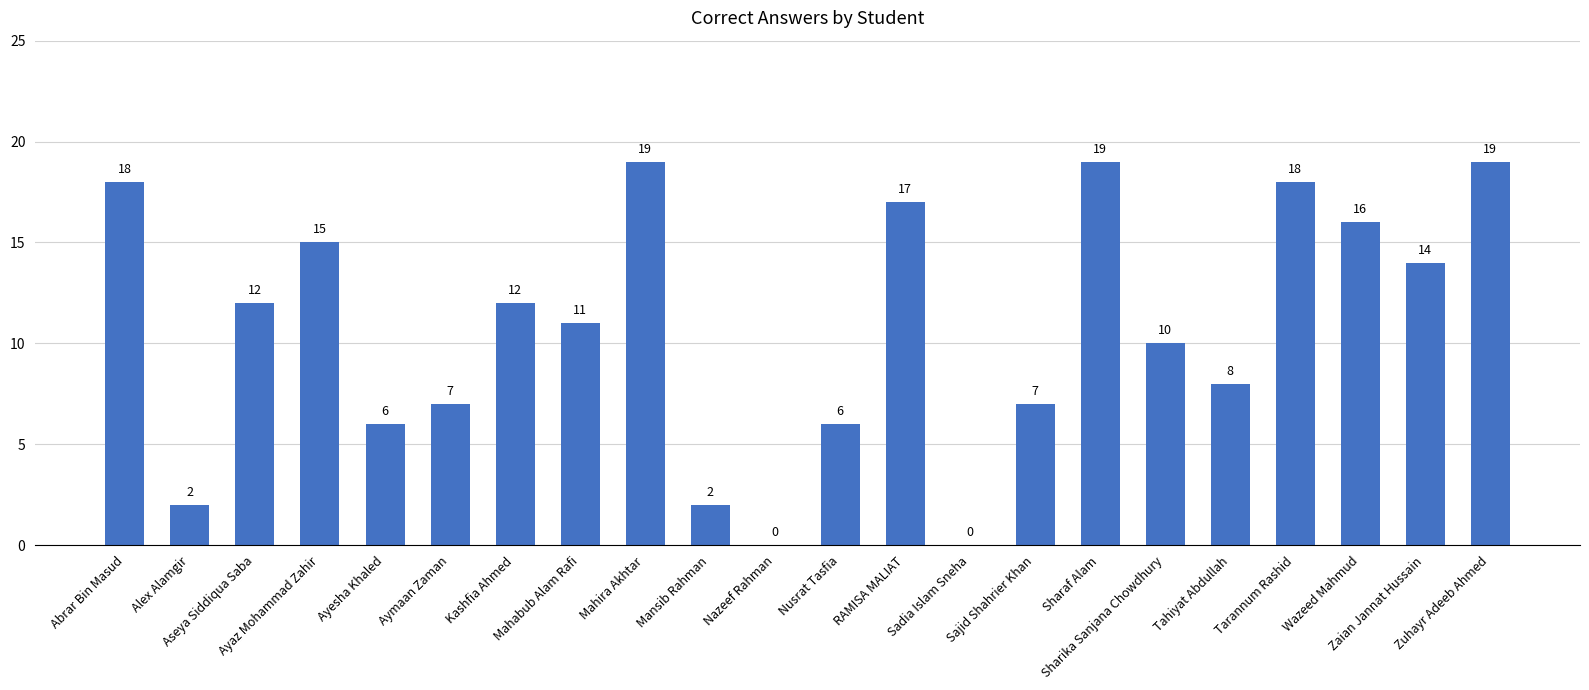

Reading left to right, what are all the values shown in this chart?

Abrar Bin Masud=18	Alex Alamgir=2	Aseya Siddiqua Saba=12	Ayaz Mohammad Zahir=15	Ayesha Khaled=6	Aymaan Zaman=7	Kashfia Ahmed=12	Mahabub Alam Rafi=11	Mahira Akhtar=19	Mansib Rahman=2	Nazeef Rahman=0	Nusrat Tasfia=6	RAMISA MALIAT=17	Sadia Islam Sneha=0	Sajid Shahrier Khan=7	Sharaf Alam=19	Sharika Sanjana Chowdhury=10	Tahiyat Abdullah=8	Tarannum Rashid=18	Wazeed Mahmud=16	Zaian Jannat Hussain=14	Zuhayr Adeeb Ahmed=19